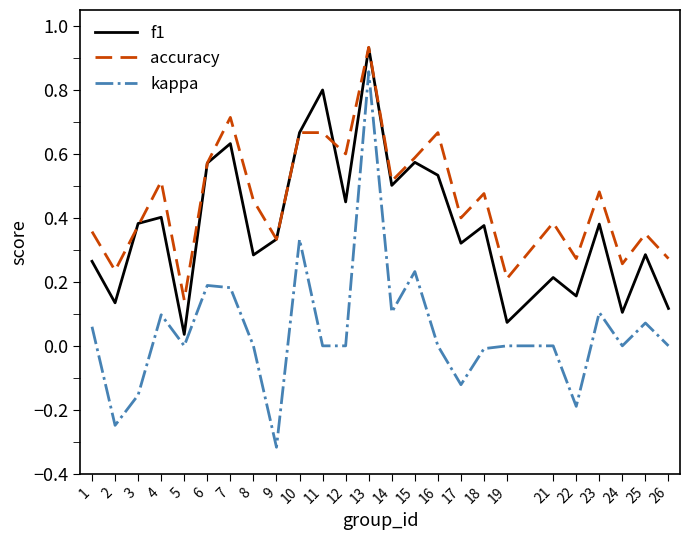

Which category has the highest value across all series?

13